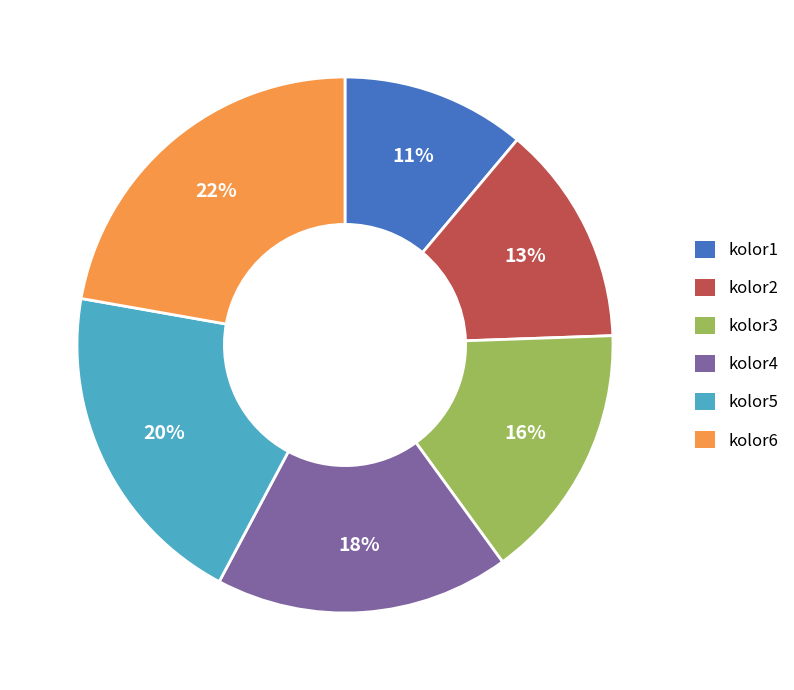

Combined, do kolor4 and kolor5 account for over 50%?

No